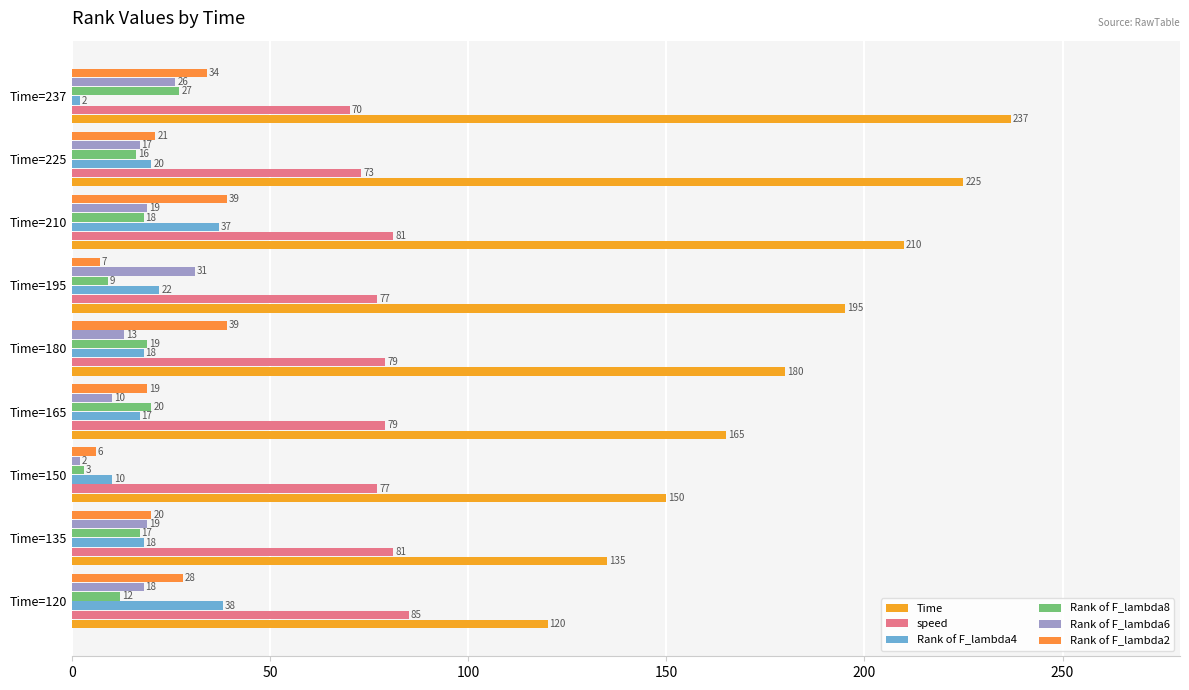

Reading left to right, list all the values displayed in this chart.

Time: 120	135	150	165	180	195	210	225	237
speed: 85	81	77	79	79	77	81	73	70
Rank of F_lambda4: 38	18	10	17	18	22	37	20	2
Rank of F_lambda8: 12	17	3	20	19	9	18	16	27
Rank of F_lambda6: 18	19	2	10	13	31	19	17	26
Rank of F_lambda2: 28	20	6	19	39	7	39	21	34